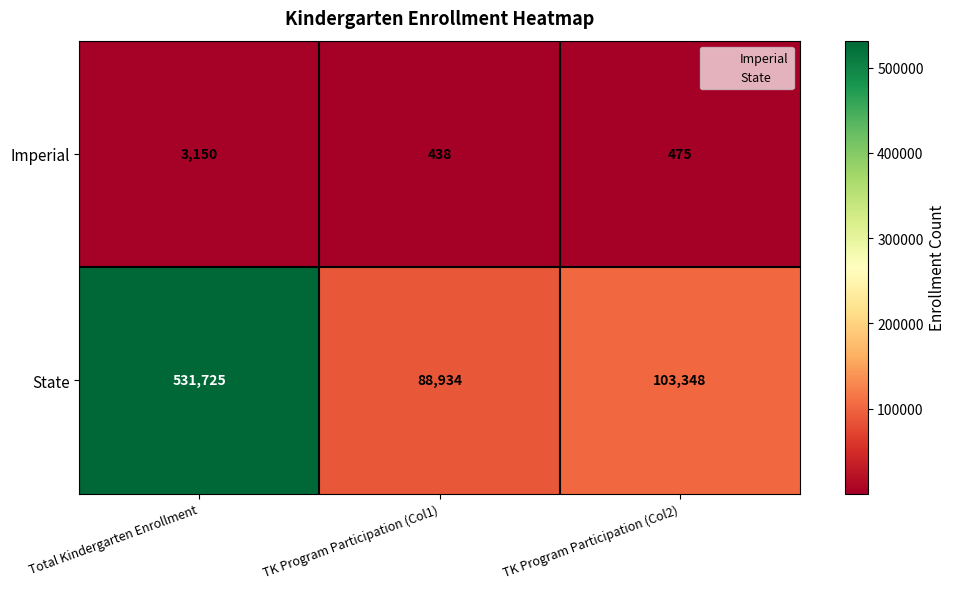

Rank the series at TK Program Participation (Col1) from lowest to highest value.

Imperial, State